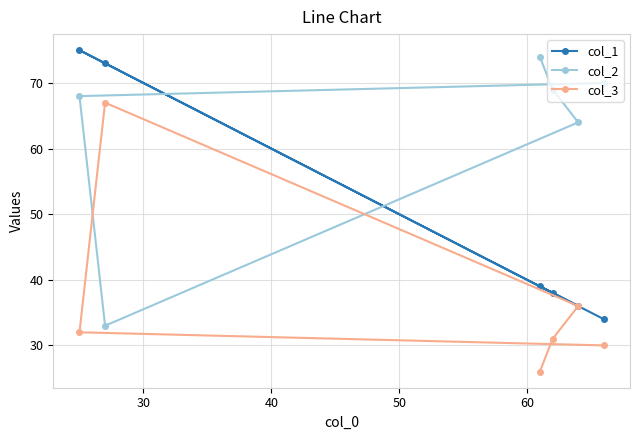

What are all the series names shown in the legend?

col_1, col_2, col_3